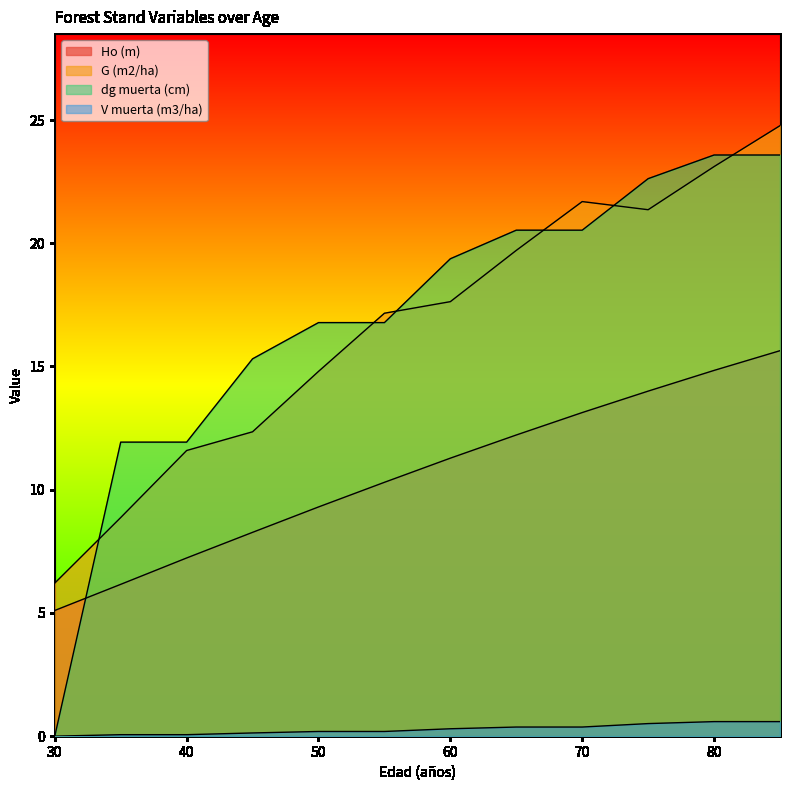

Which label corresponds to the largest value in the chart?

85